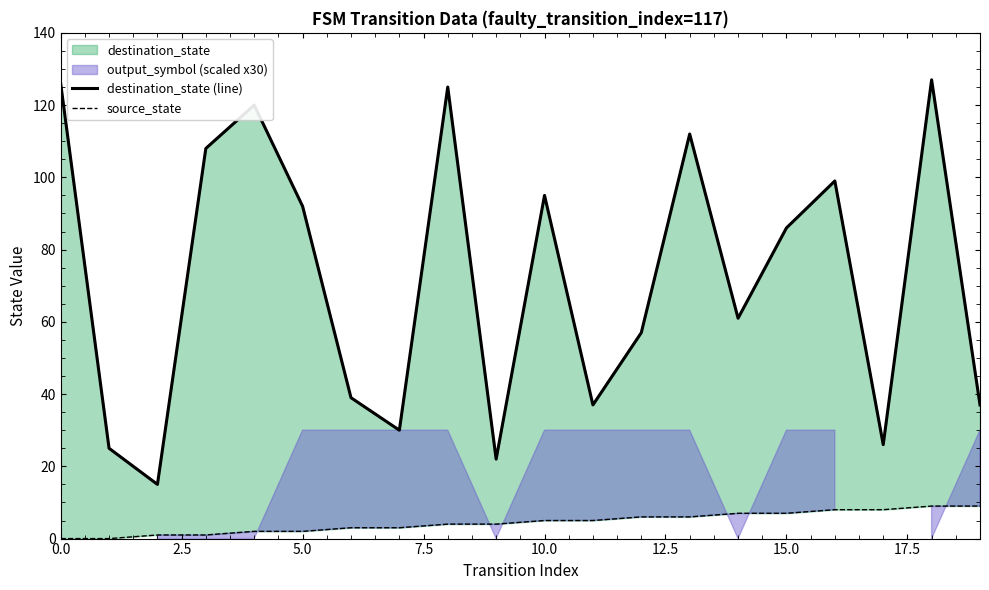

True or false: destination_state (line) and source_state cross at least once.

False